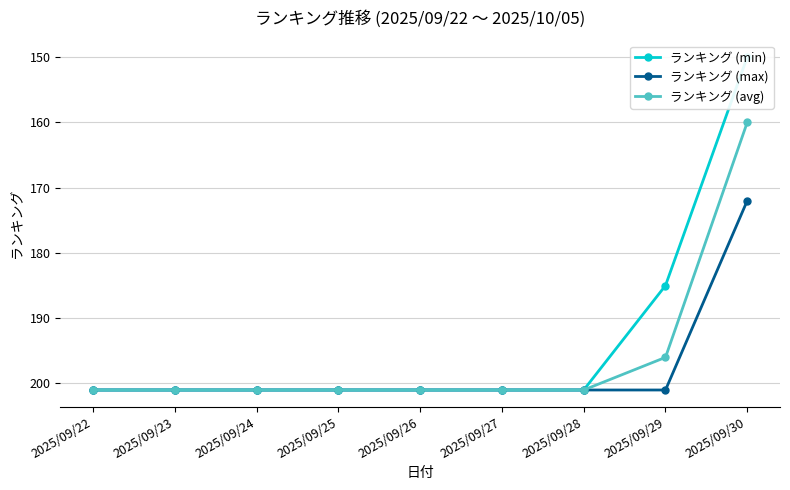

What is the difference between the ランキング (avg) values at 2025/09/29 and 2025/09/27?

5